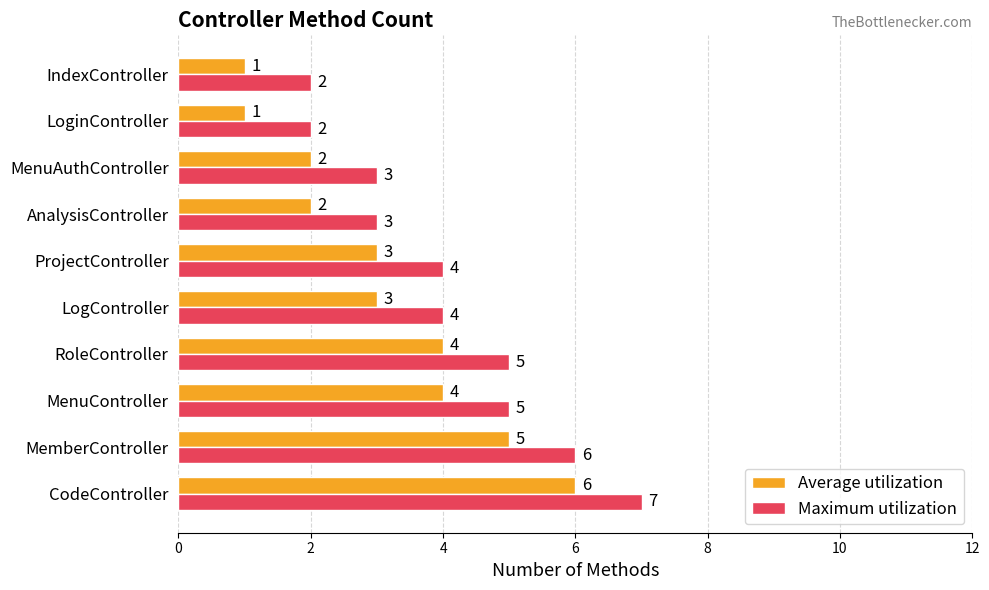

The Average utilization series shows 3 at ProjectController. True or false?

True